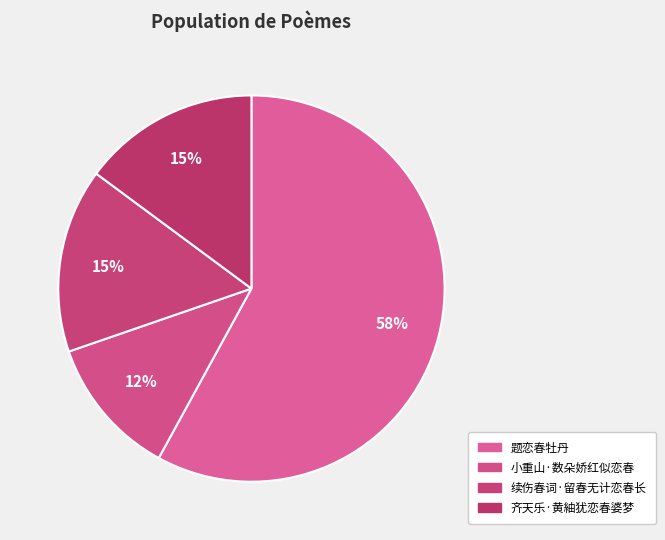

To the nearest percent, what portion does 题恋春牡丹 represent?

58%